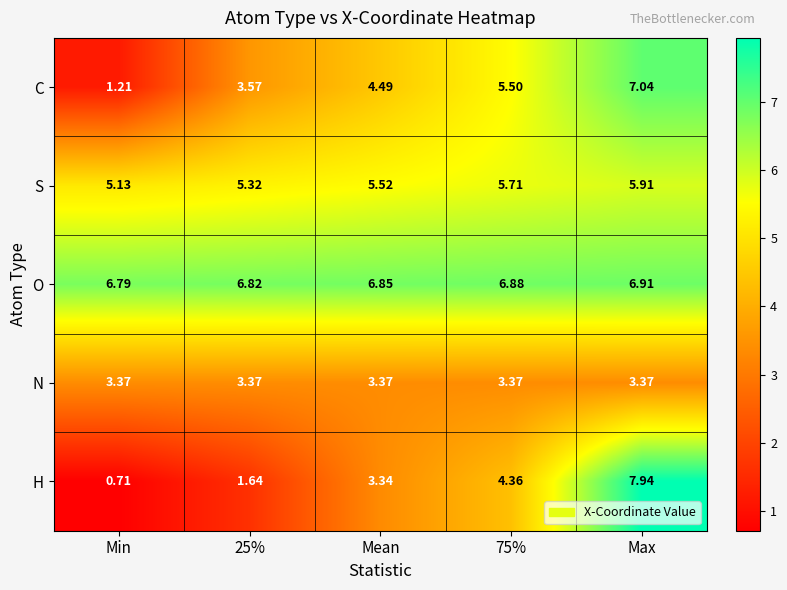

Is the value of S at Mean greater than the value of H at 75%?

Yes